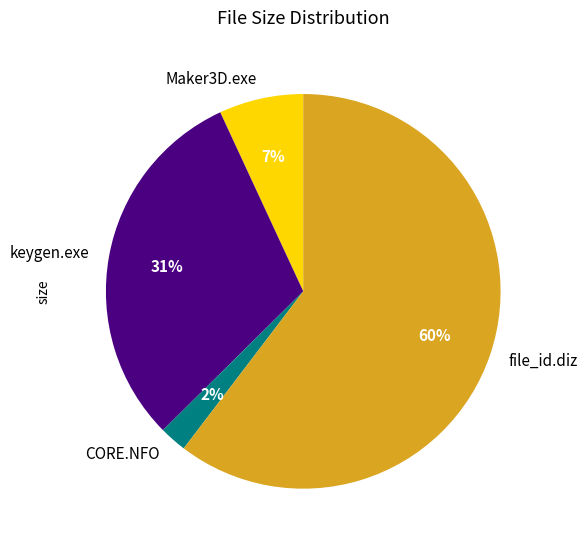

Which category has the smallest portion of the pie?

CORE.NFO